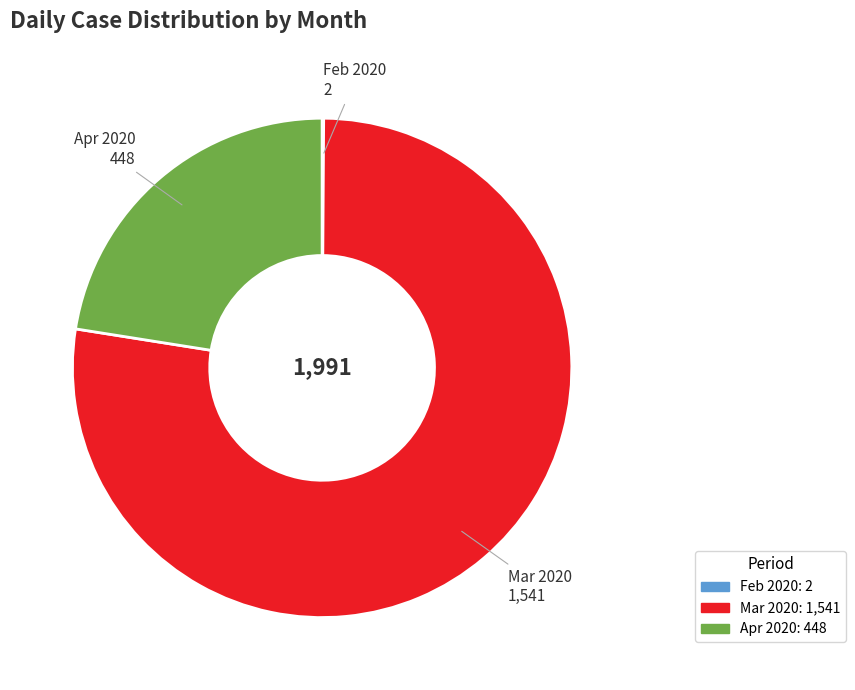

Is there a majority slice in this chart?

Yes